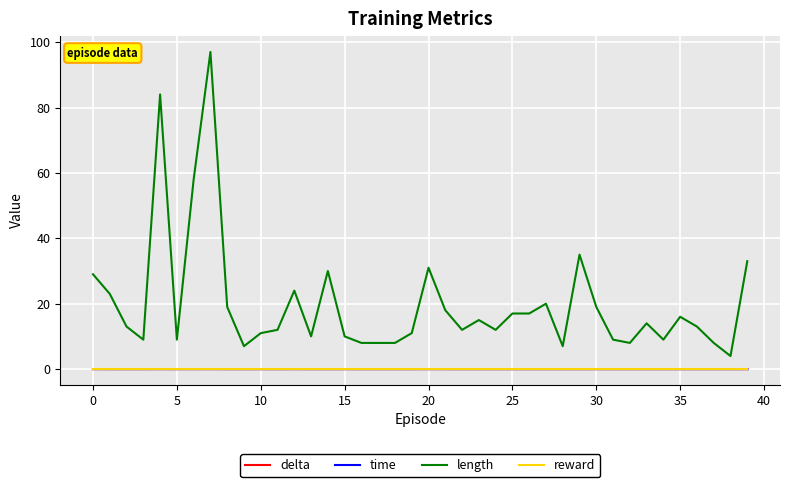

Which series has the widest spread of values?

length